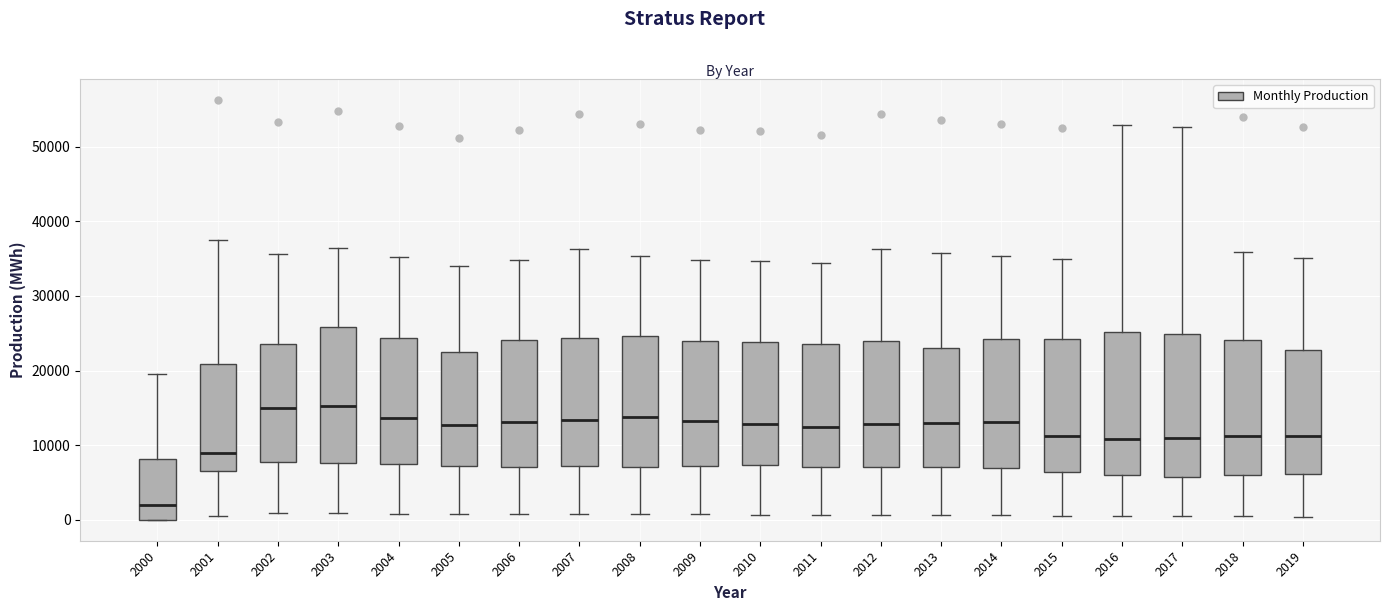

Reading left to right, read every box against the y-axis: the position of its median line, the range the box covers, and the ends of its whiskers. The values are not printed on the chart, so give them approximately, as read against the axis.

2000: median 2000, box 0 to 8000, whiskers 0 to 19000
2001: median 9000, box 7000 to 21000, whiskers 0 to 38000
2002: median 15000, box 8000 to 24000, whiskers 1000 to 36000
2003: median 15000, box 8000 to 26000, whiskers 1000 to 36000
2004: median 14000, box 7000 to 24000, whiskers 1000 to 35000
2005: median 13000, box 7000 to 23000, whiskers 1000 to 34000
2006: median 13000, box 7000 to 24000, whiskers 1000 to 35000
2007: median 13000, box 7000 to 24000, whiskers 1000 to 36000
2008: median 14000, box 7000 to 25000, whiskers 1000 to 35000
2009: median 13000, box 7000 to 24000, whiskers 1000 to 35000
2010: median 13000, box 7000 to 24000, whiskers 1000 to 35000
2011: median 12000, box 7000 to 24000, whiskers 1000 to 34000
2012: median 13000, box 7000 to 24000, whiskers 1000 to 36000
2013: median 13000, box 7000 to 23000, whiskers 1000 to 36000
2014: median 13000, box 7000 to 24000, whiskers 1000 to 35000
2015: median 11000, box 6000 to 24000, whiskers 0 to 35000
2016: median 11000, box 6000 to 25000, whiskers 0 to 53000
2017: median 11000, box 6000 to 25000, whiskers 0 to 53000
2018: median 11000, box 6000 to 24000, whiskers 0 to 36000
2019: median 11000, box 6000 to 23000, whiskers 0 to 35000